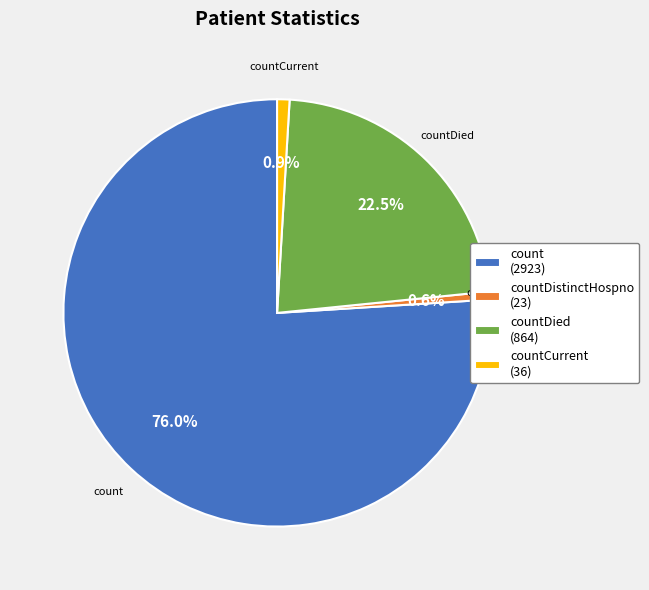

Which category has the biggest portion of the pie?

count (2923)